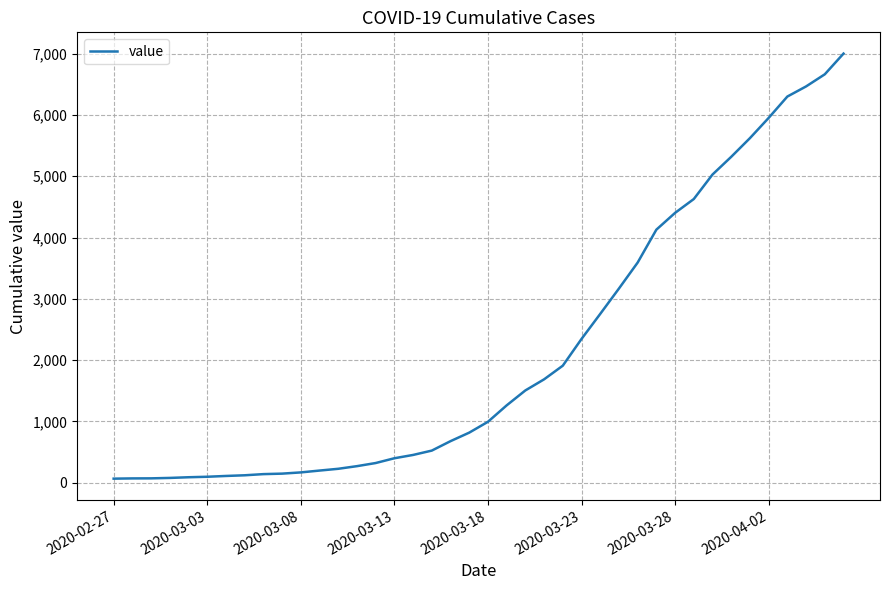

Count the number of data series in this chart.

1